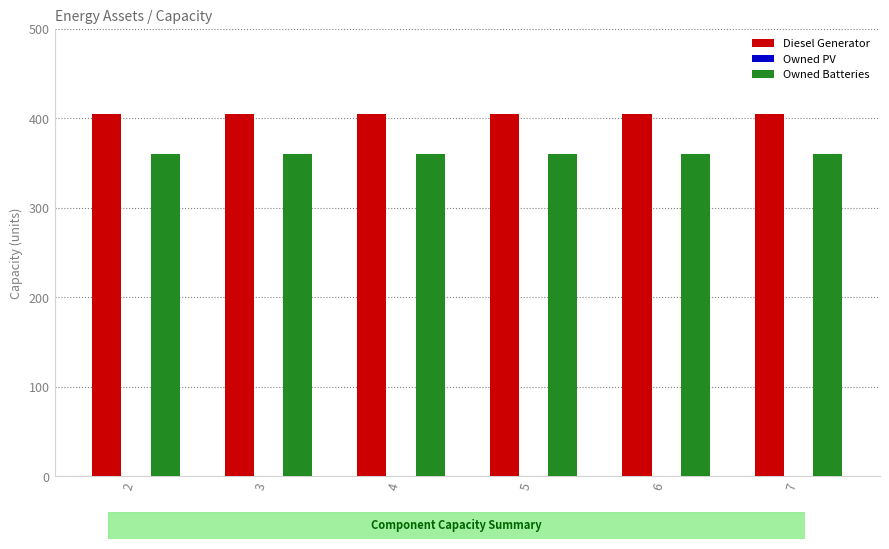

At how many categories does at least one series exceed 398?

6